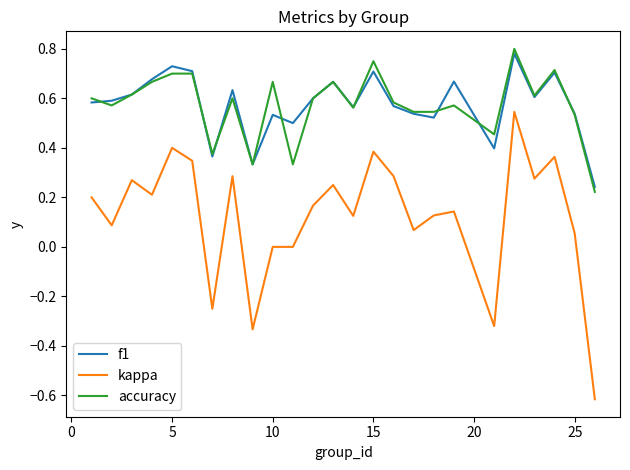

Which series has the widest spread of values?

kappa